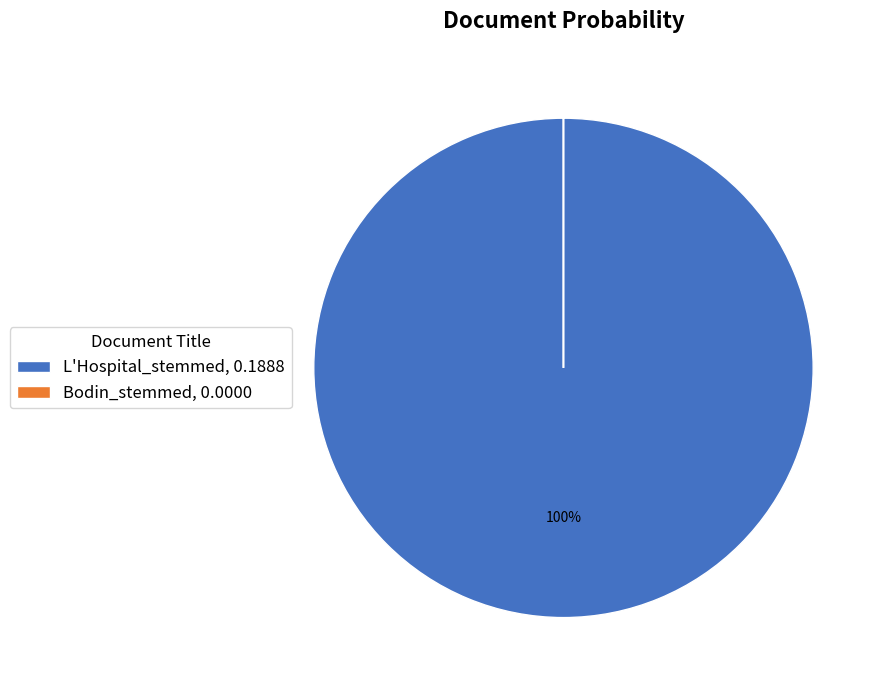

To the nearest percent, what is the average slice percentage?

50%